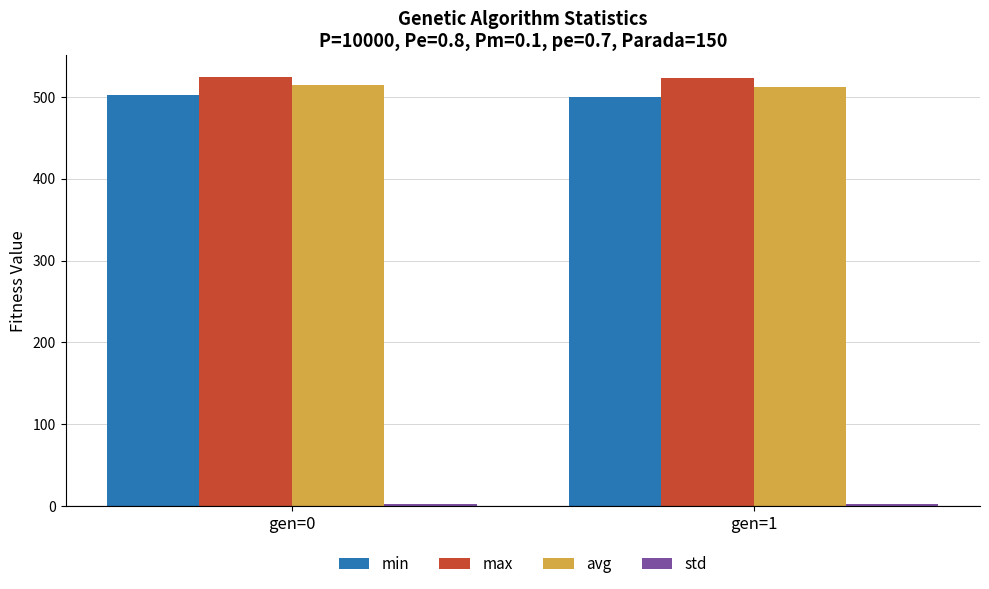

What is the value of the max bar at the 1st from the left?

524.7